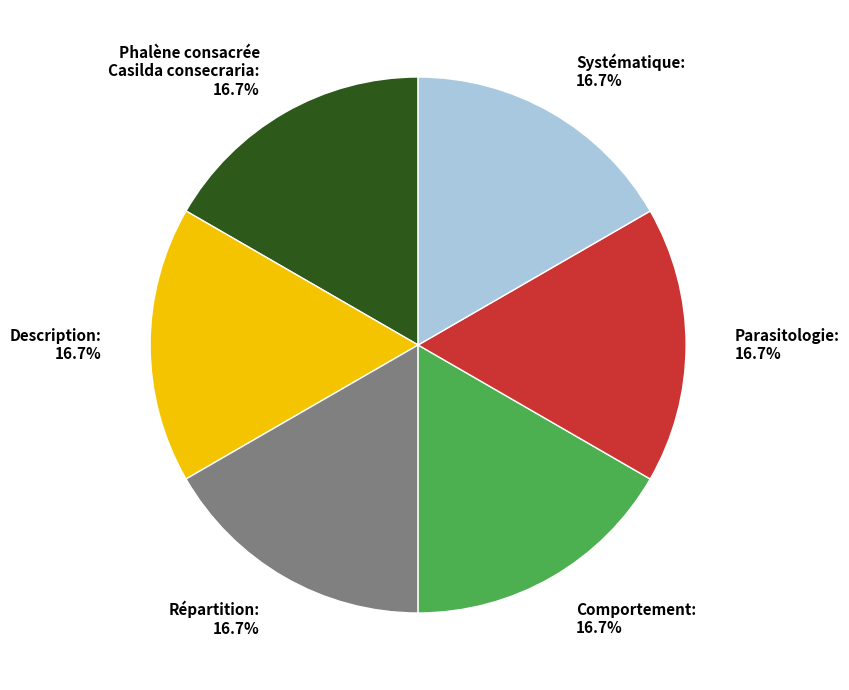

Does any single category account for the majority?

No